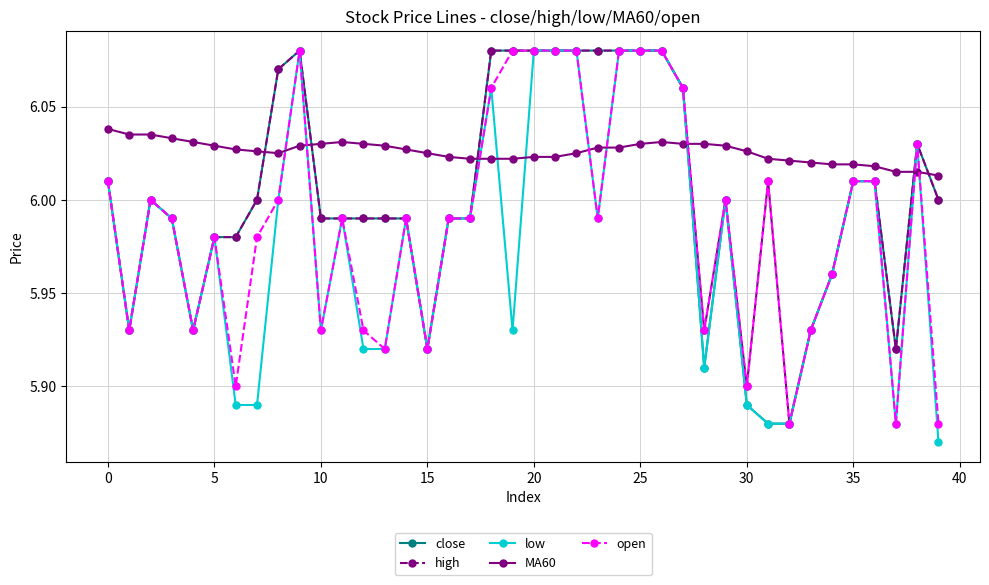

Which series has the largest total across all categories?

MA60